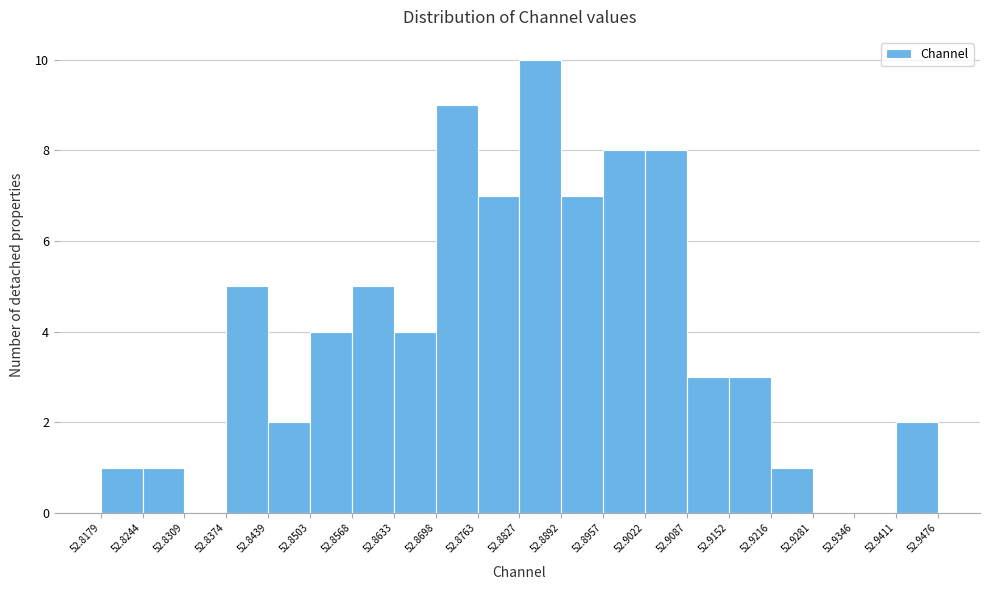

Which range on the x-axis has the tallest bar?

52.8827 to 52.8892